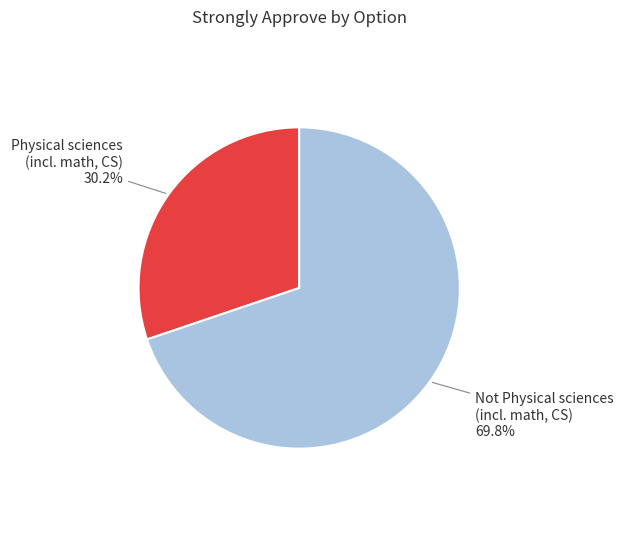

Is there a majority slice in this chart?

Yes